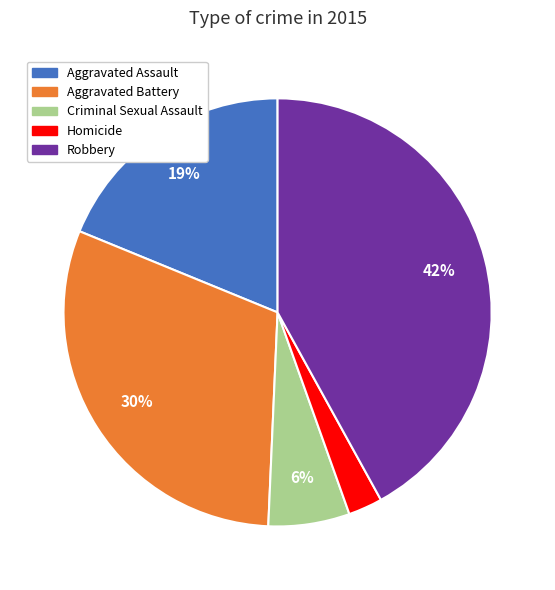

Which slice is the largest?

Robbery